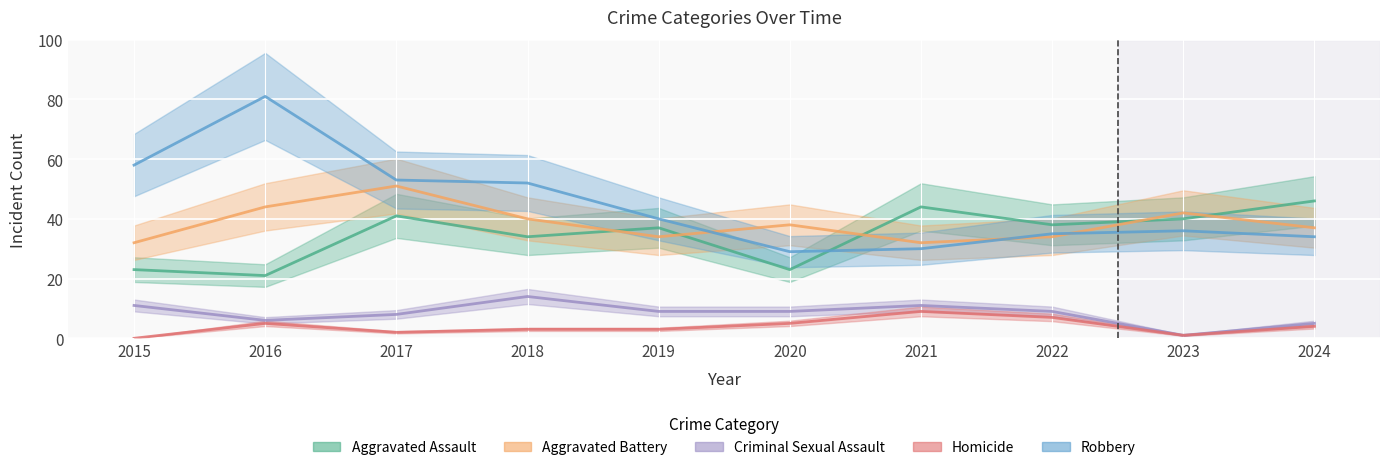

How many lines are shown in the chart?

5